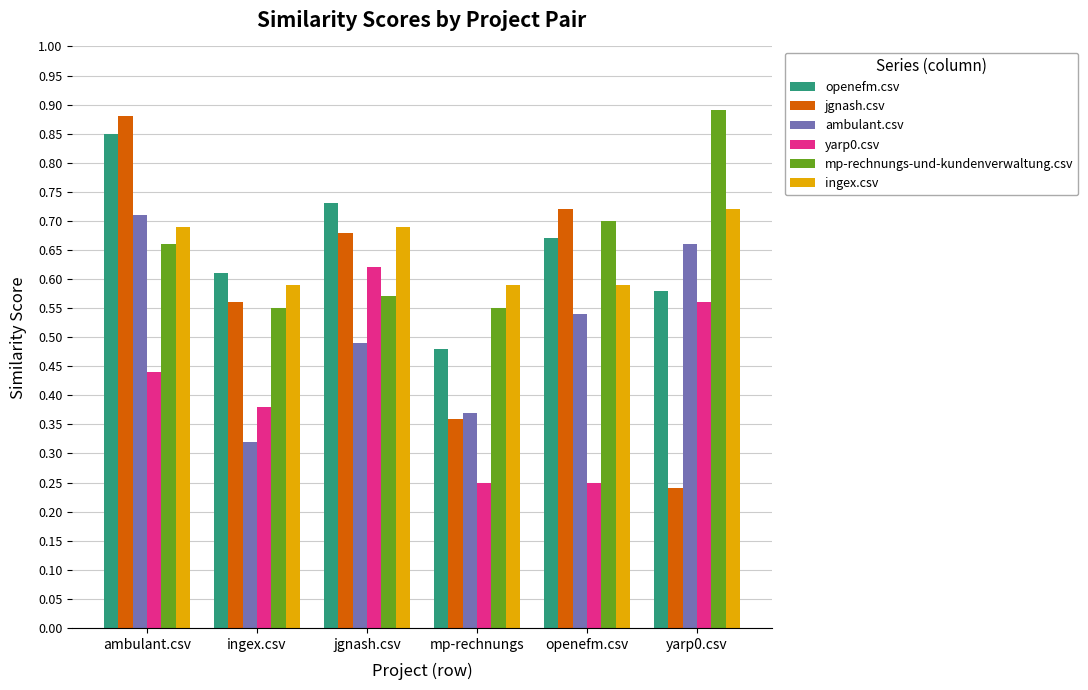

Count the jgnash.csv values in the range 0 to 1.

6